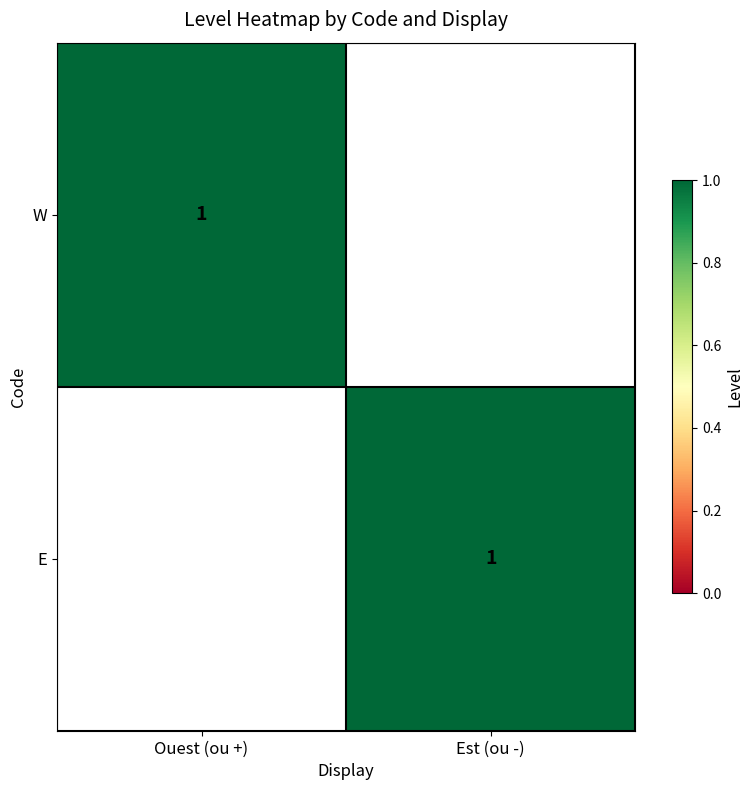

What is the difference between the highest and lowest values at Est (ou -)?

1